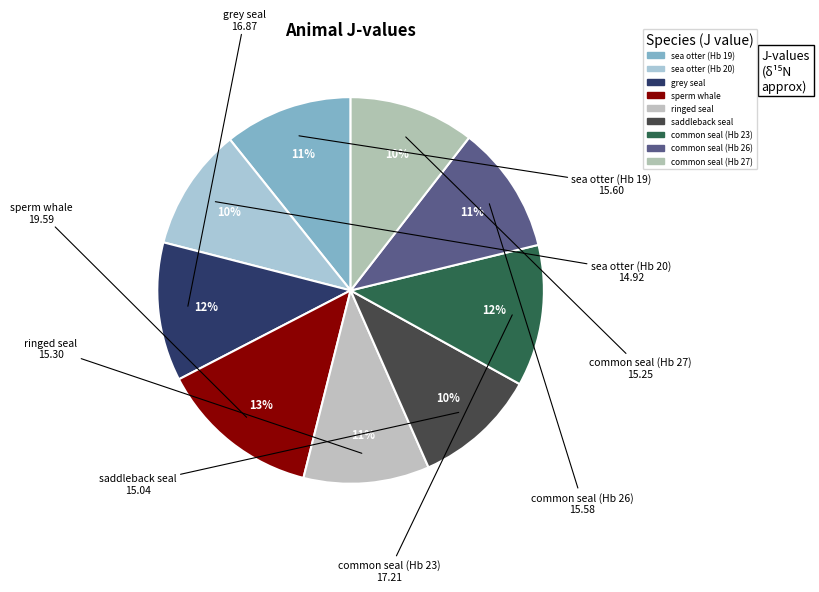

To the nearest percent, what percentage of the pie is common seal (Hb 26)?

11%